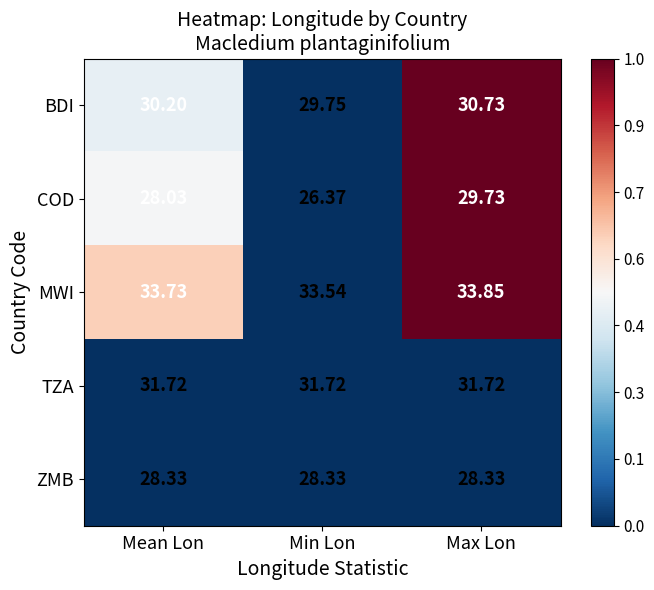

Between Mean Lon and Max Lon, which series saw the biggest shift?

COD